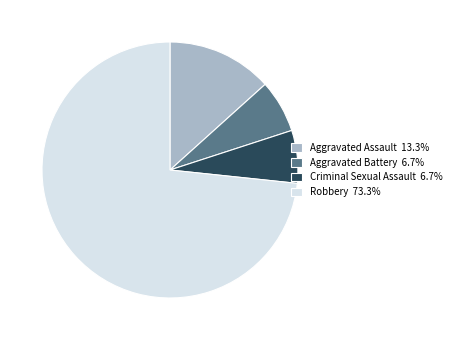

Is Aggravated Battery 6.7% the majority of the pie?

No